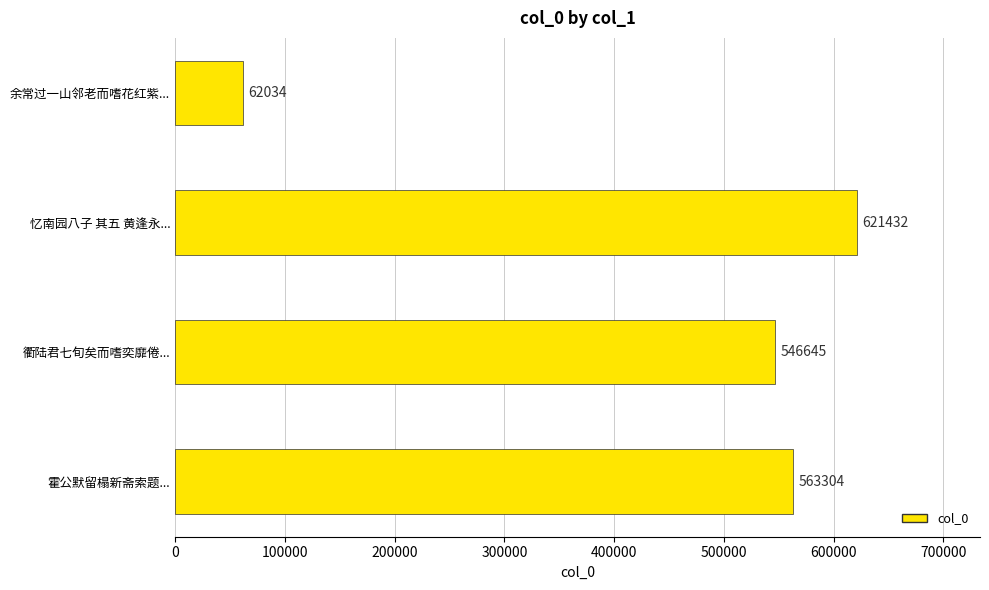

What value does the data have at 余常过一山邻老而嗜花红紫..., to the nearest 10?

62030